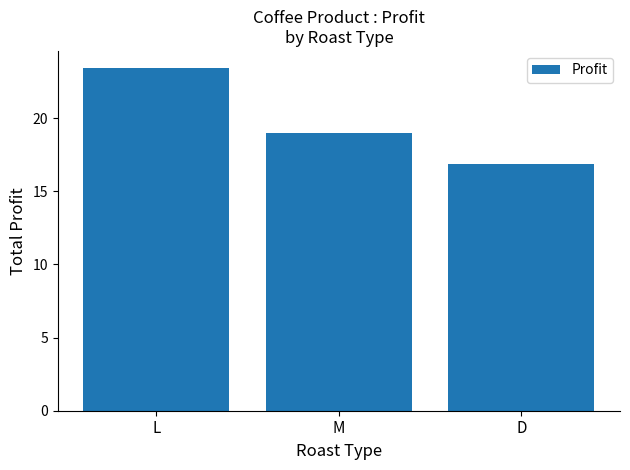

Where is the data nearest to the value 20?

M